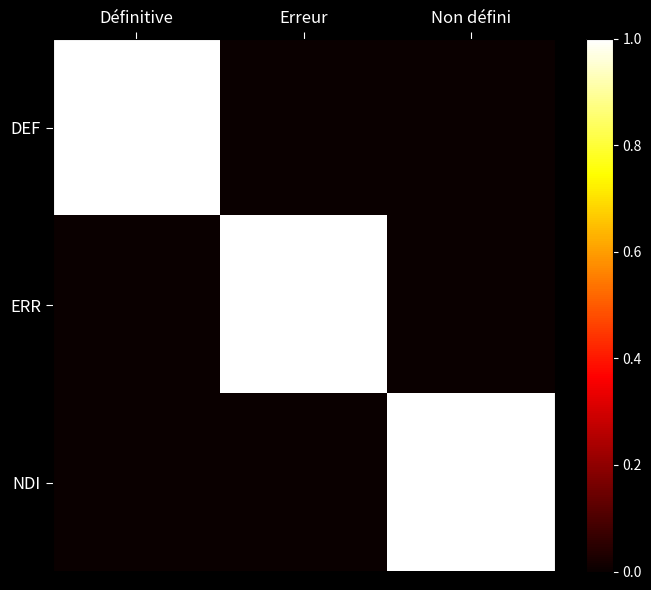

Between Définitive and Erreur, which is larger?

Définitive